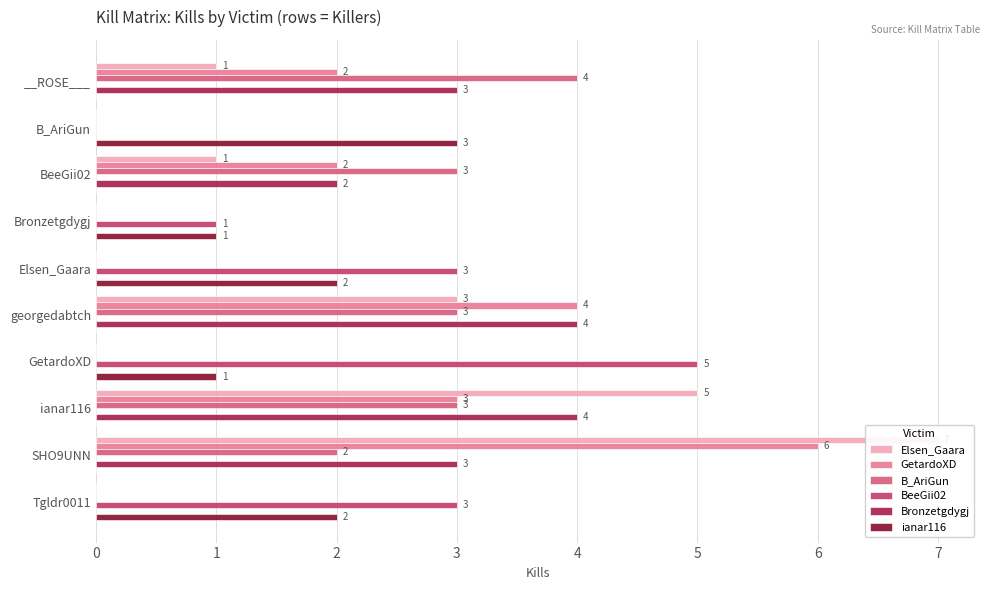

Is it true that B_AriGun equals 0 at Elsen_Gaara?

True